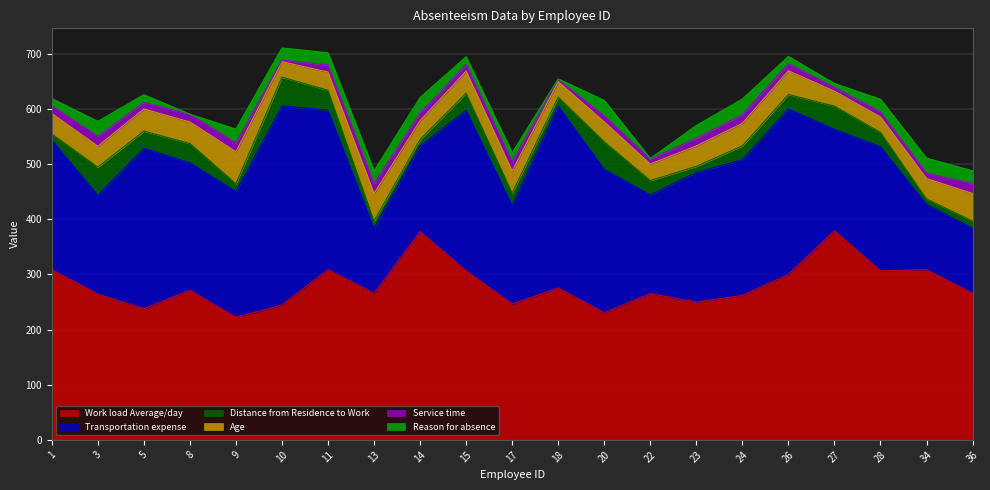

What is the lowest value of the Distance from Residence to Work series?

10.0